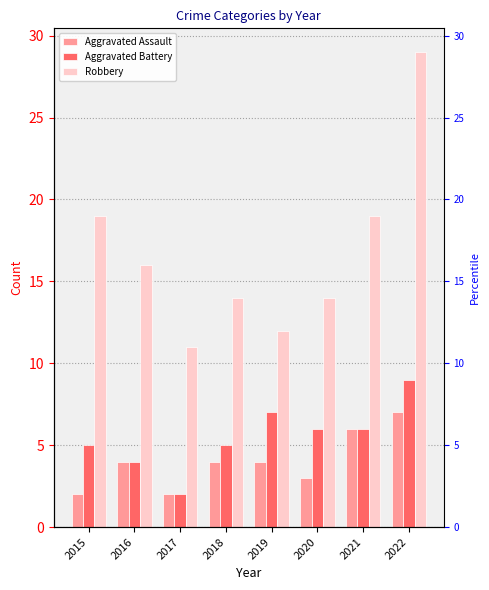

What are all the series names shown in the legend?

Aggravated Assault, Aggravated Battery, Robbery